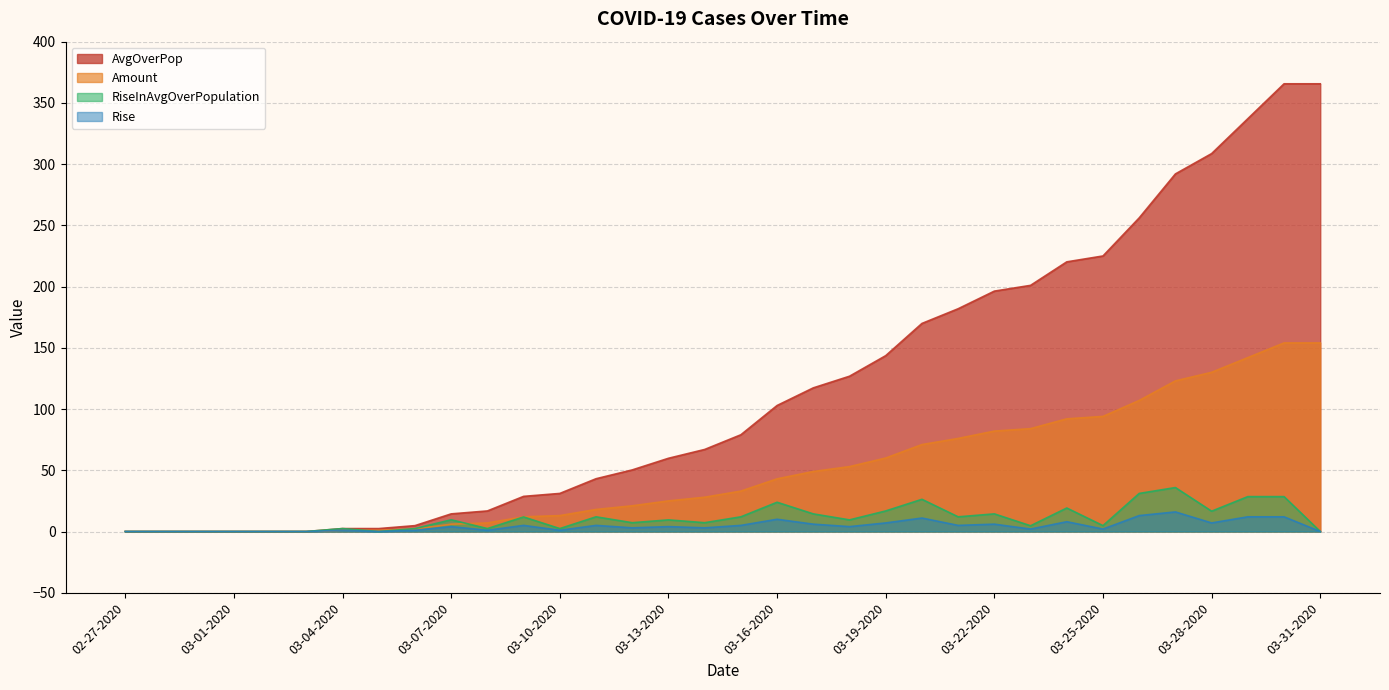

Does the chart have visible grid lines?

Yes